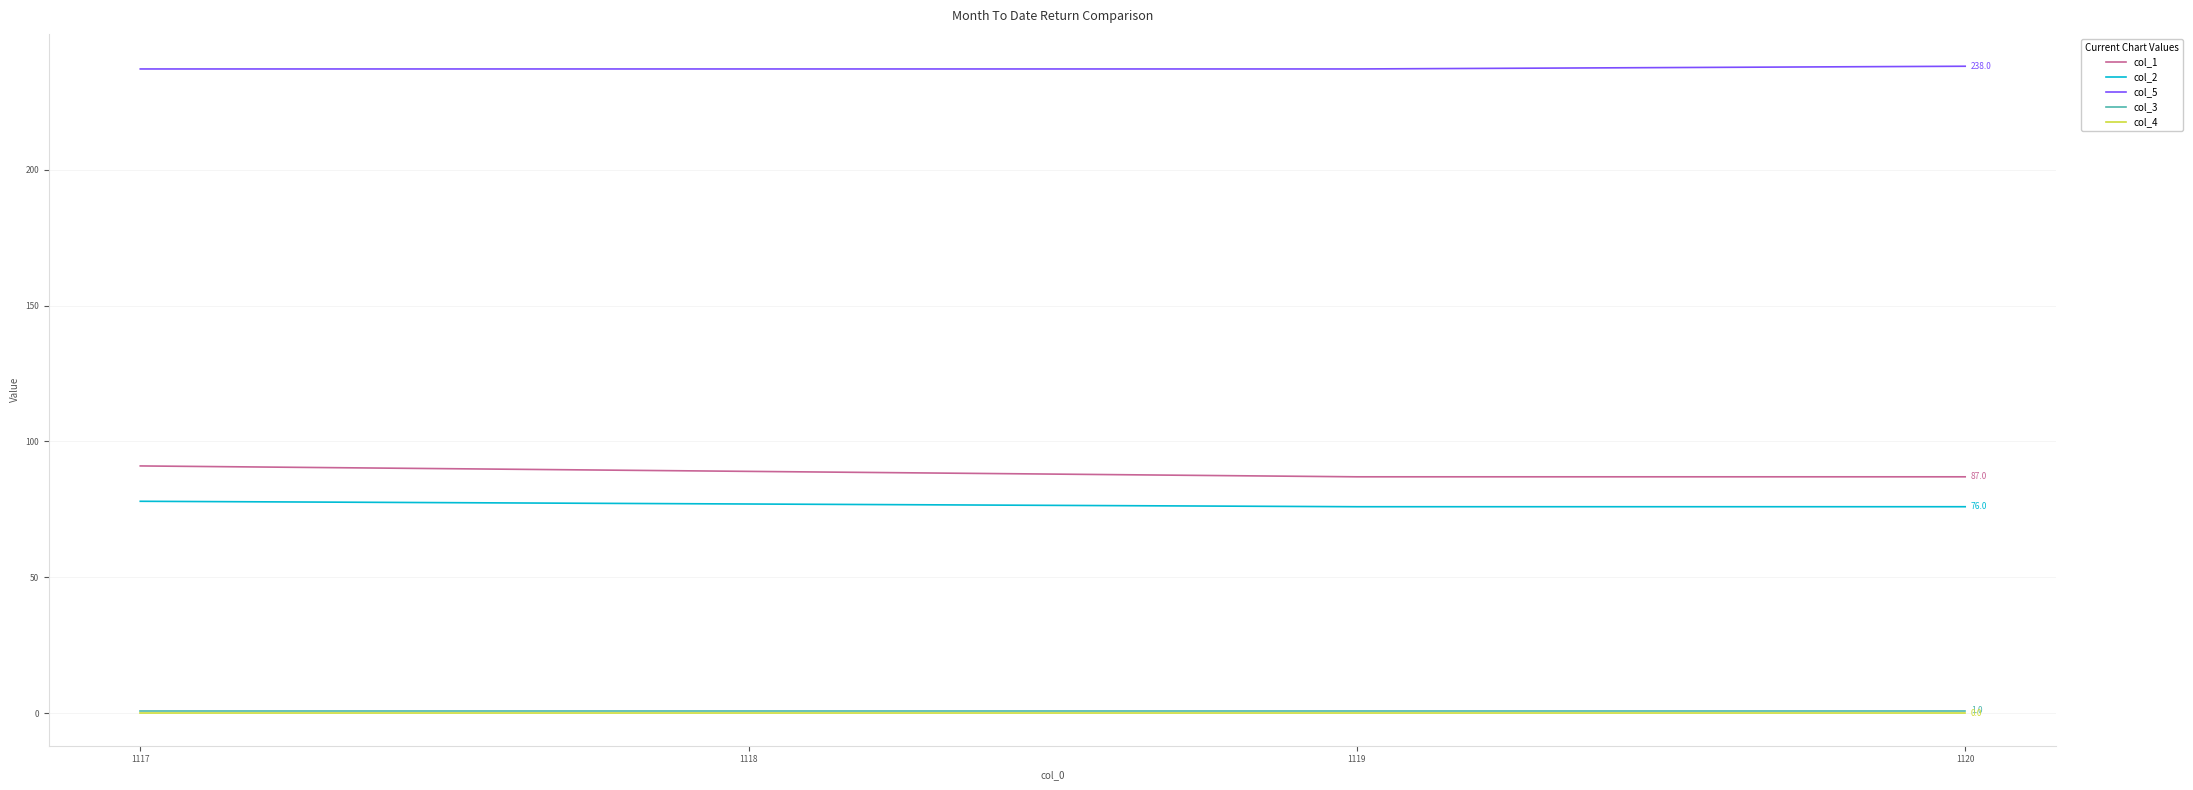

What is the sum of all col_5 values?

949